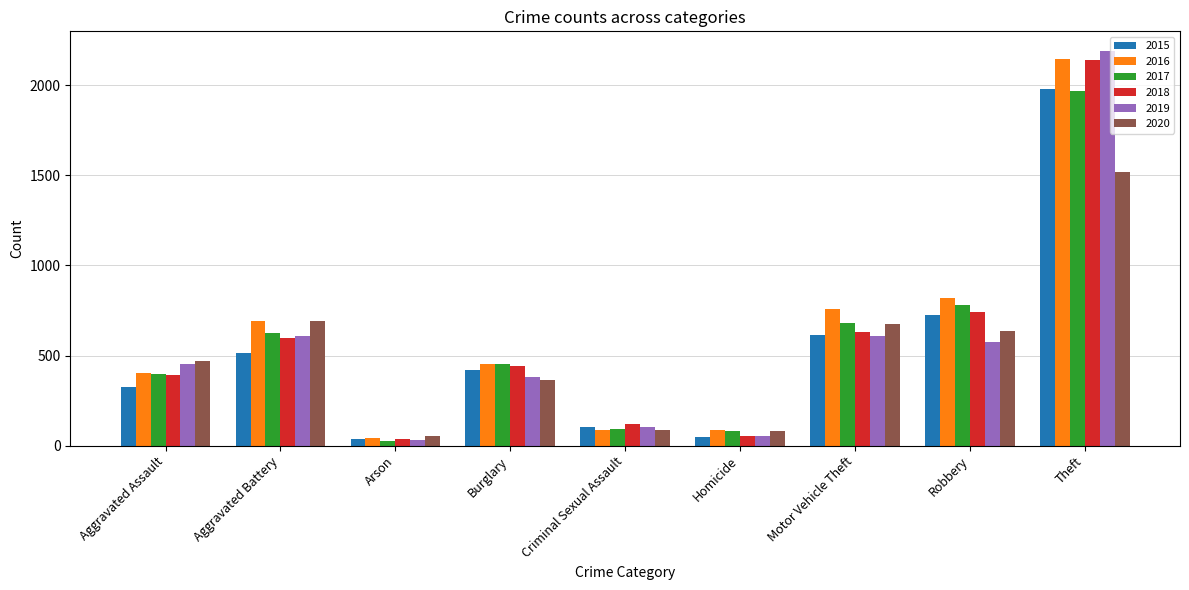

At which category is the sum across all series the highest?

Theft